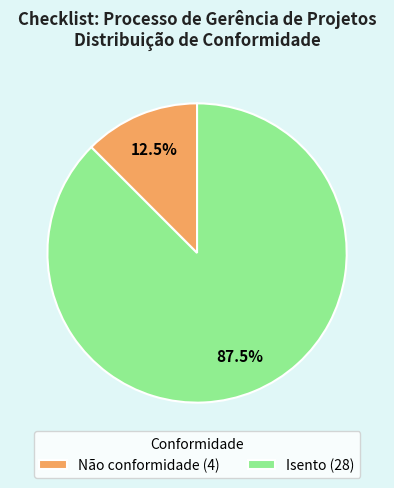

What portion of the pie excludes Não conformidade?

87.5%